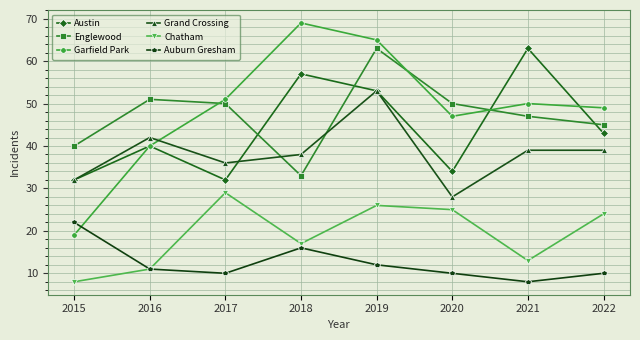

Reading left to right, list all the values displayed in this chart.

Austin: 2015=32	2016=40	2017=32	2018=57	2019=53	2020=34	2021=63	2022=43
Englewood: 2015=40	2016=51	2017=50	2018=33	2019=63	2020=50	2021=47	2022=45
Garfield Park: 2015=19	2016=40	2017=51	2018=69	2019=65	2020=47	2021=50	2022=49
Grand Crossing: 2015=32	2016=42	2017=36	2018=38	2019=53	2020=28	2021=39	2022=39
Chatham: 2015=8	2016=11	2017=29	2018=17	2019=26	2020=25	2021=13	2022=24
Auburn Gresham: 2015=22	2016=11	2017=10	2018=16	2019=12	2020=10	2021=8	2022=10